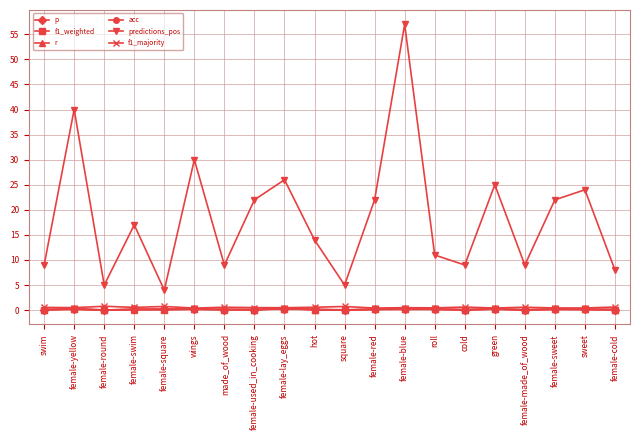

True or false: predictions_pos and p intersect in this chart.

False